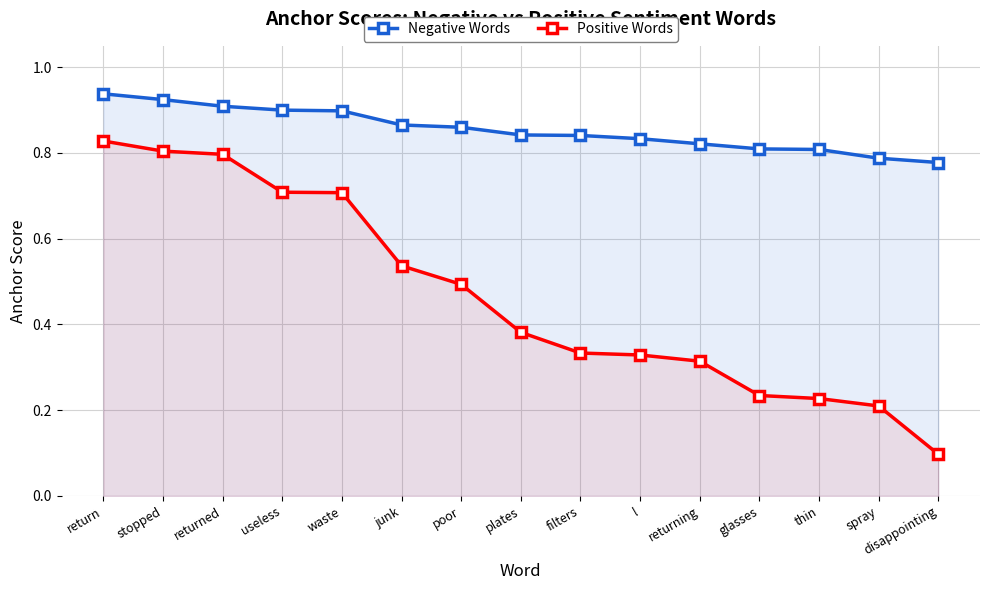

At how many categories does at least one series exceed 0?

15